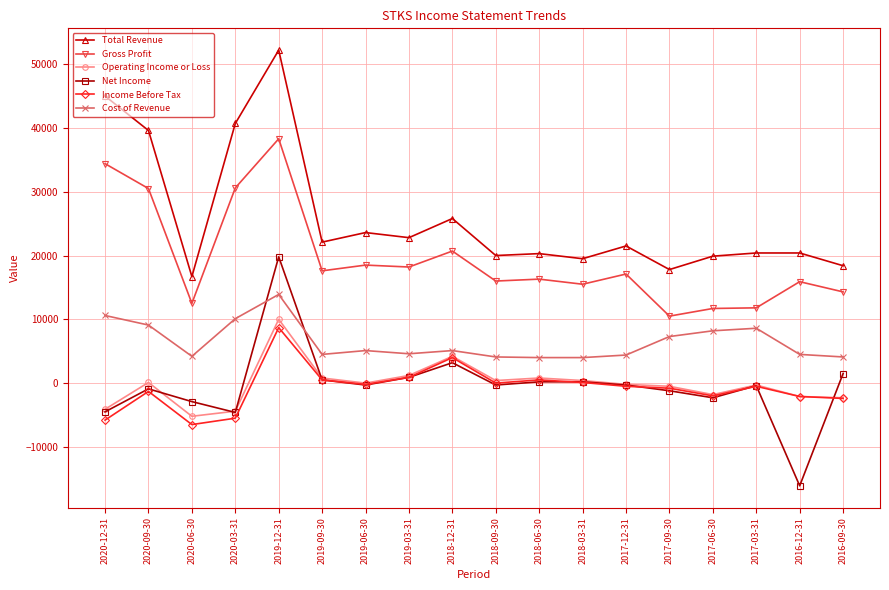

Where is the first local maximum for Operating Income or Loss?

2020-09-30